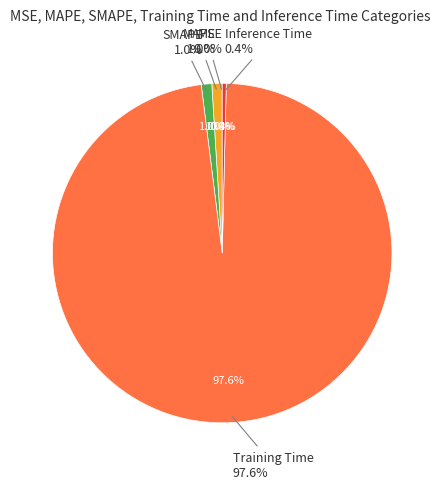

Which category accounts for the majority?

Training Time